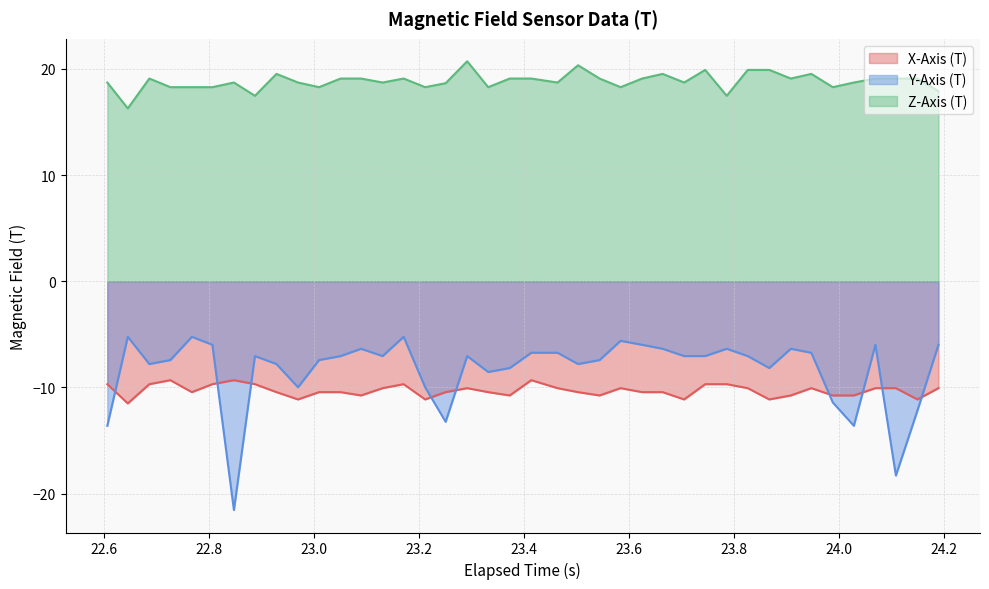

What is the maximum value for Z-Axis (T)?

20.7